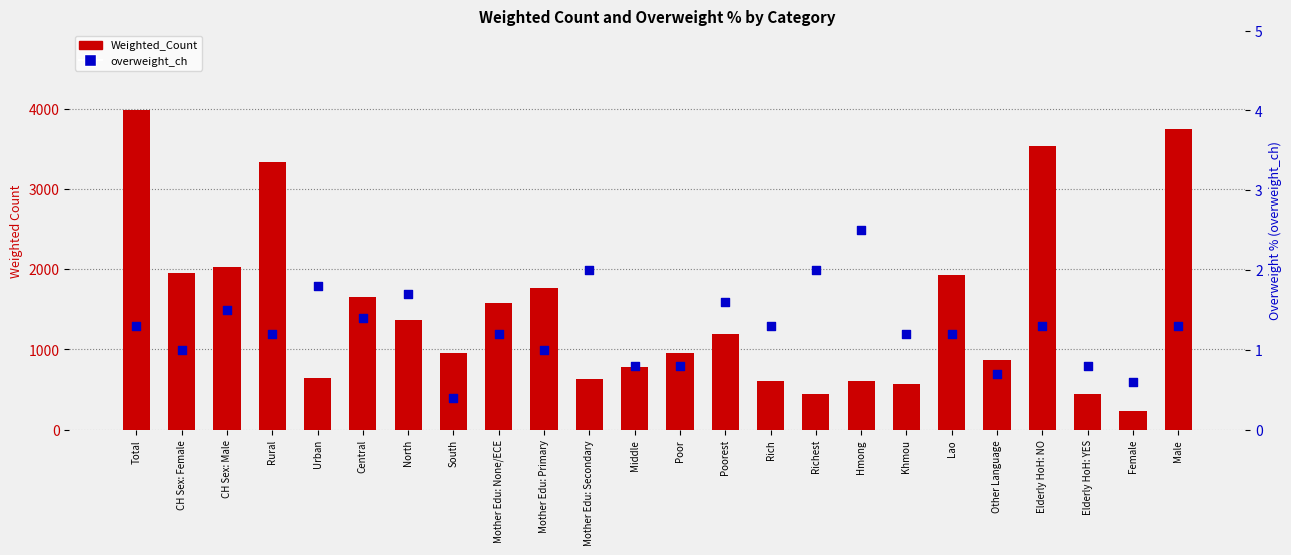

Which series contains the lowest Y value?

overweight_ch